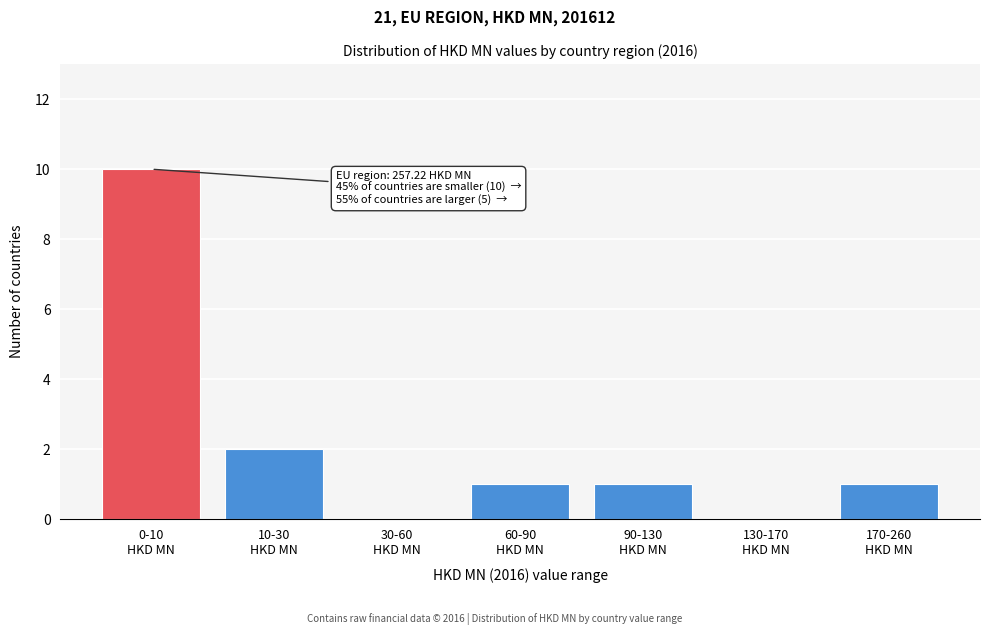

What is the sum of all values?

15